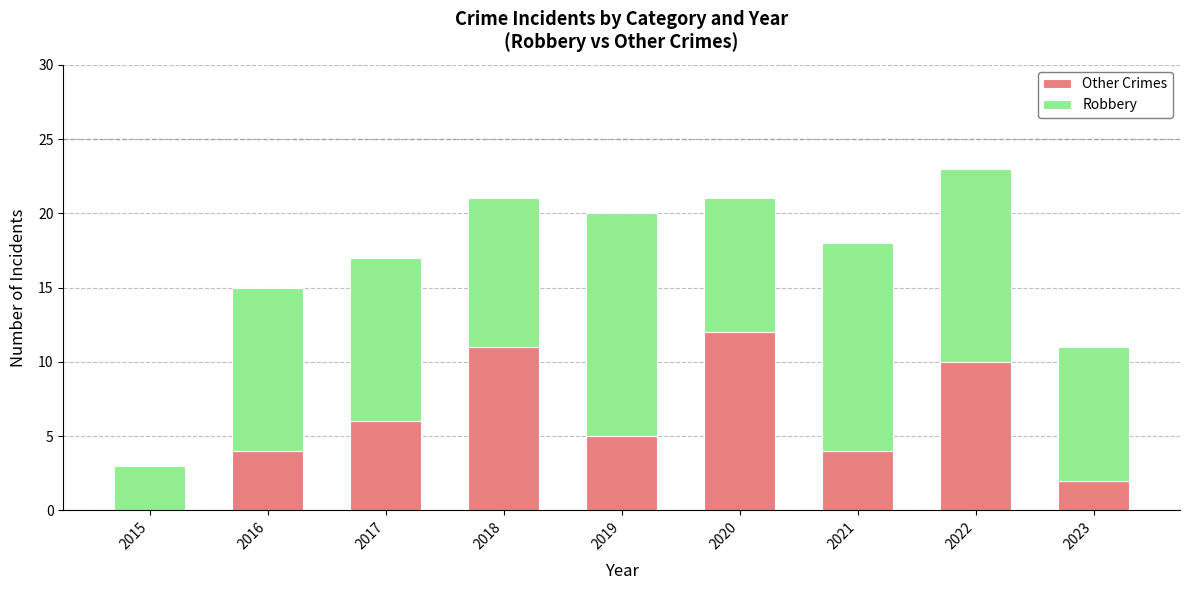

What is the sum of all Other Crimes values?

54